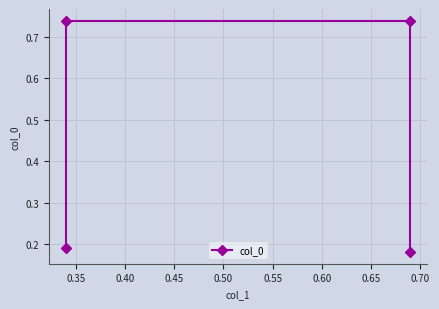

What is the difference between the maximum and second lowest values?

0.6